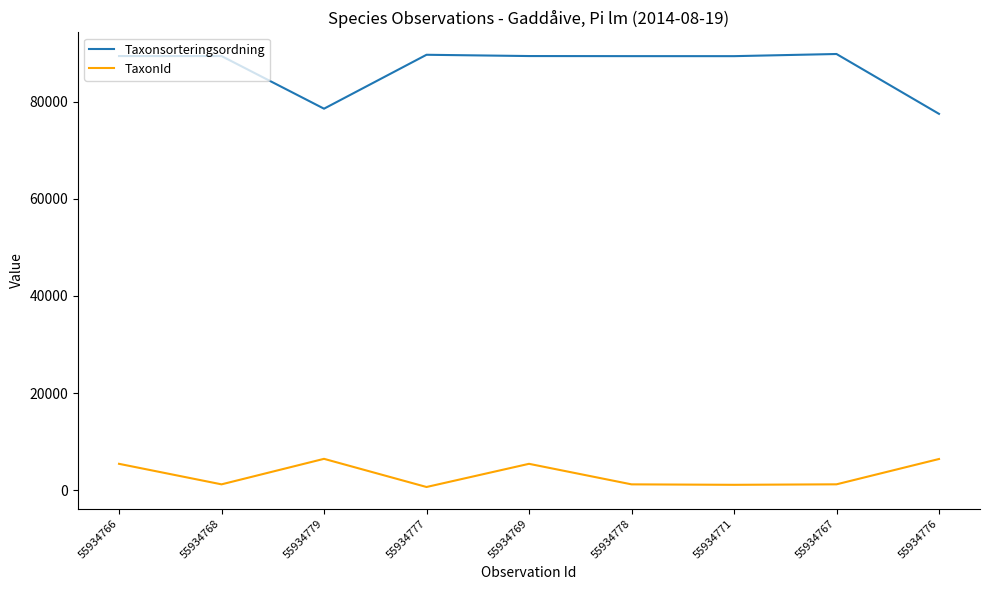

What is the difference between the maximum and minimum values in the TaxonId series?

5800